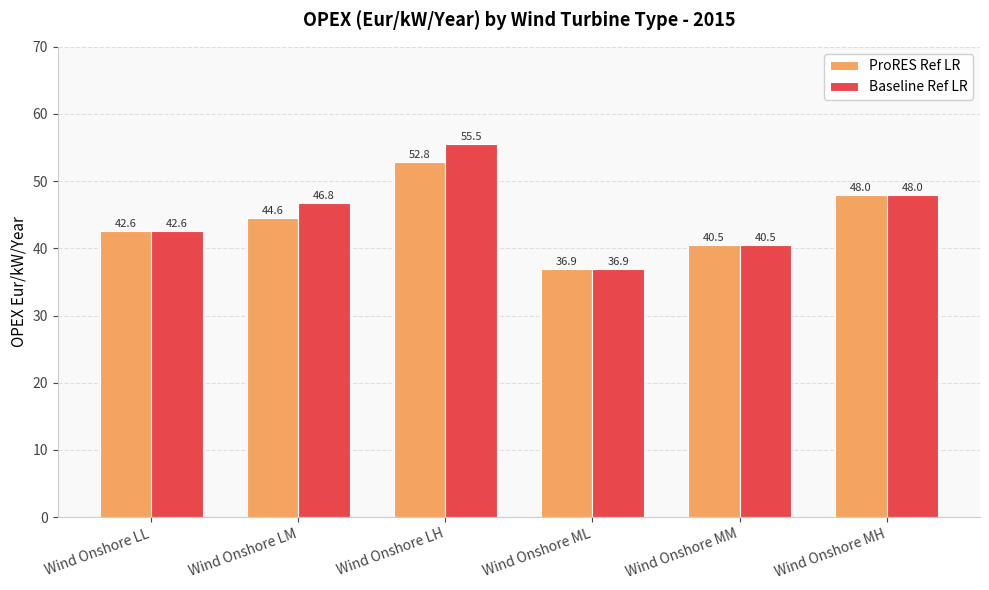

List the series in order of their peak value, highest first.

Baseline Ref LR, ProRES Ref LR